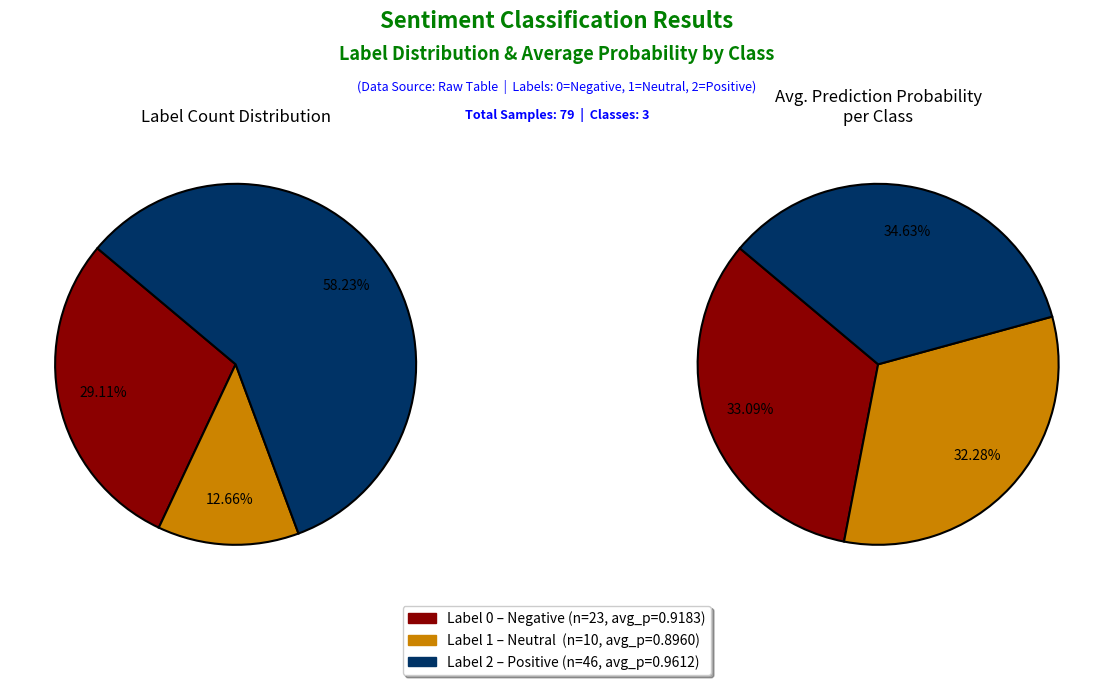

Is 1 the majority of the pie?

No